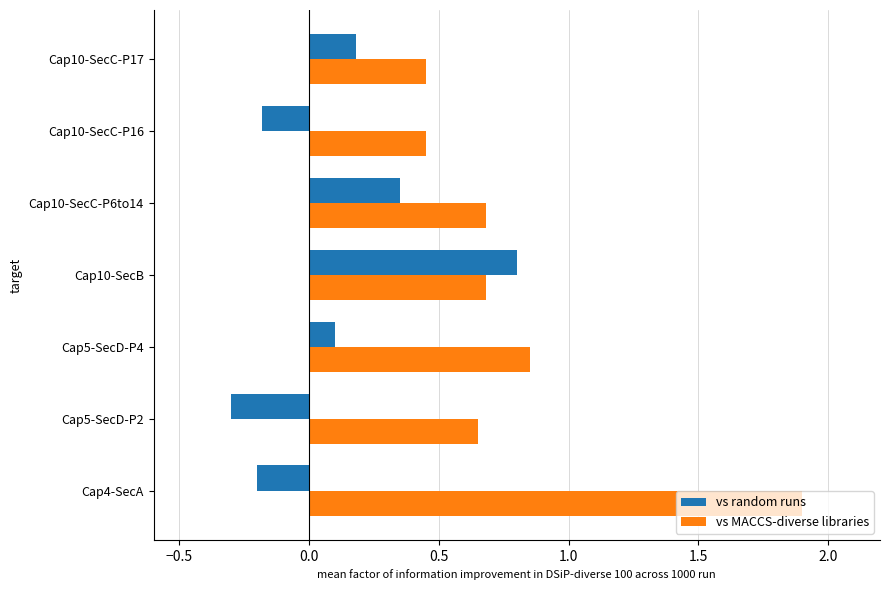

Rank the series at Cap4-SecA from highest to lowest value.

vs MACCS-diverse libraries, vs random runs